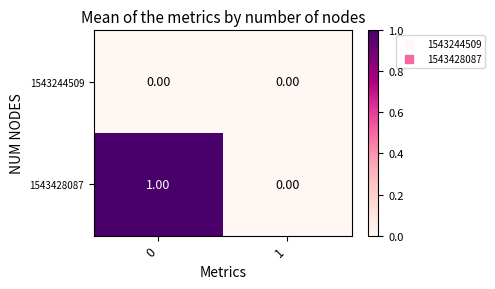

Which series changed the most between 0 and 1?

1543428087